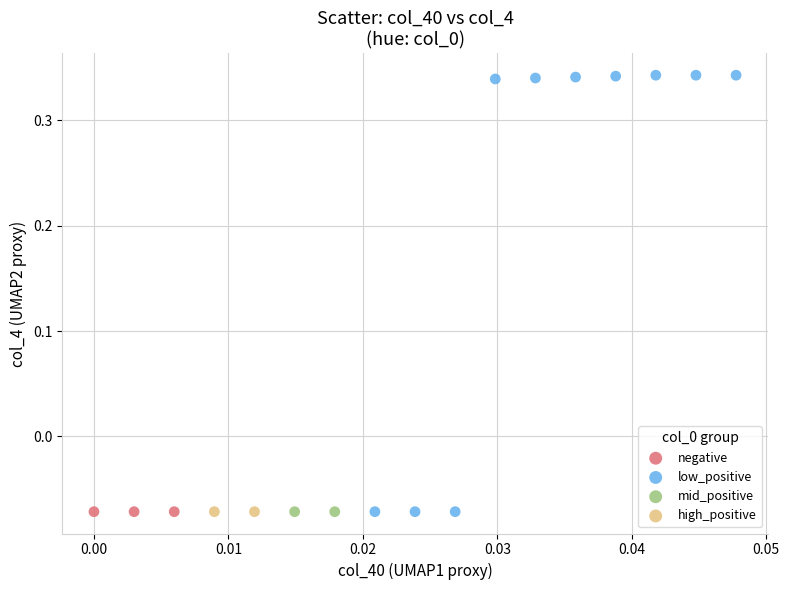

What are all the series names shown in the legend?

negative, low_positive, mid_positive, high_positive